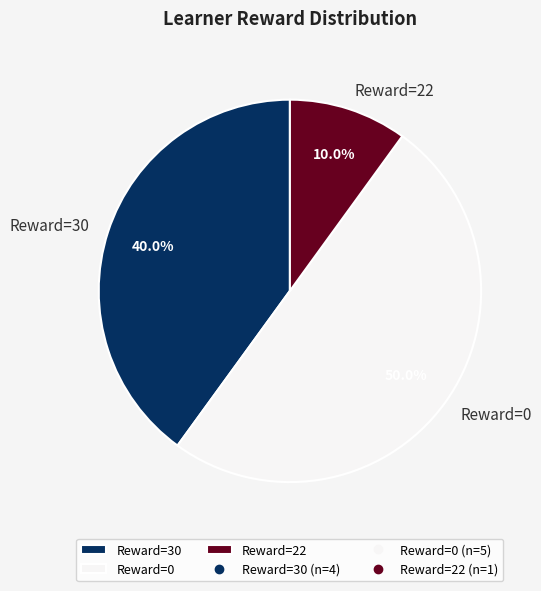

Does Reward=22 account for over 50% of the chart?

No